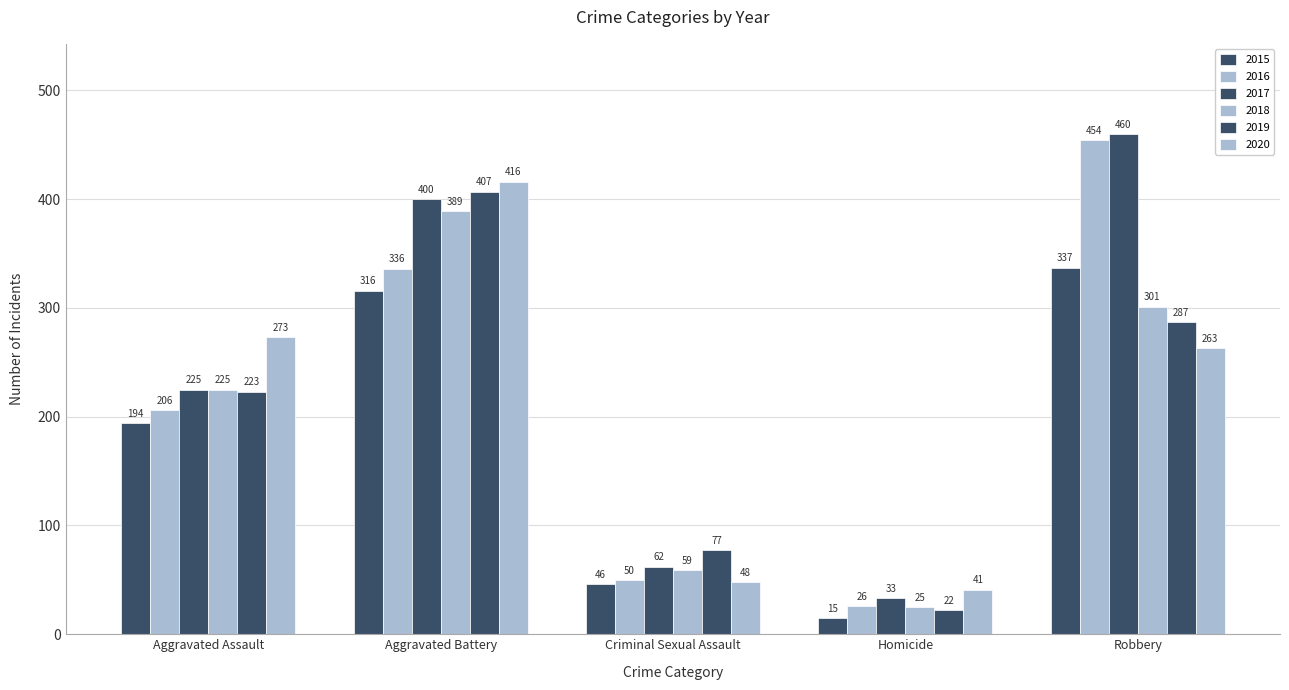

Reading left to right, what are all the values shown in this chart?

2015: Aggravated Assault=194	Aggravated Battery=316	Criminal Sexual Assault=46	Homicide=15	Robbery=337
2016: Aggravated Assault=206	Aggravated Battery=336	Criminal Sexual Assault=50	Homicide=26	Robbery=454
2017: Aggravated Assault=225	Aggravated Battery=400	Criminal Sexual Assault=62	Homicide=33	Robbery=460
2018: Aggravated Assault=225	Aggravated Battery=389	Criminal Sexual Assault=59	Homicide=25	Robbery=301
2019: Aggravated Assault=223	Aggravated Battery=407	Criminal Sexual Assault=77	Homicide=22	Robbery=287
2020: Aggravated Assault=273	Aggravated Battery=416	Criminal Sexual Assault=48	Homicide=41	Robbery=263